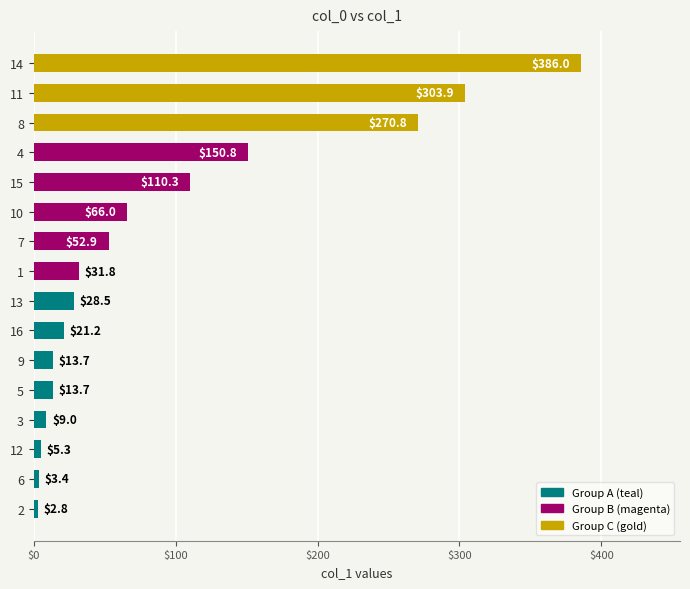

At which category does the chart reach its peak across all series?

14